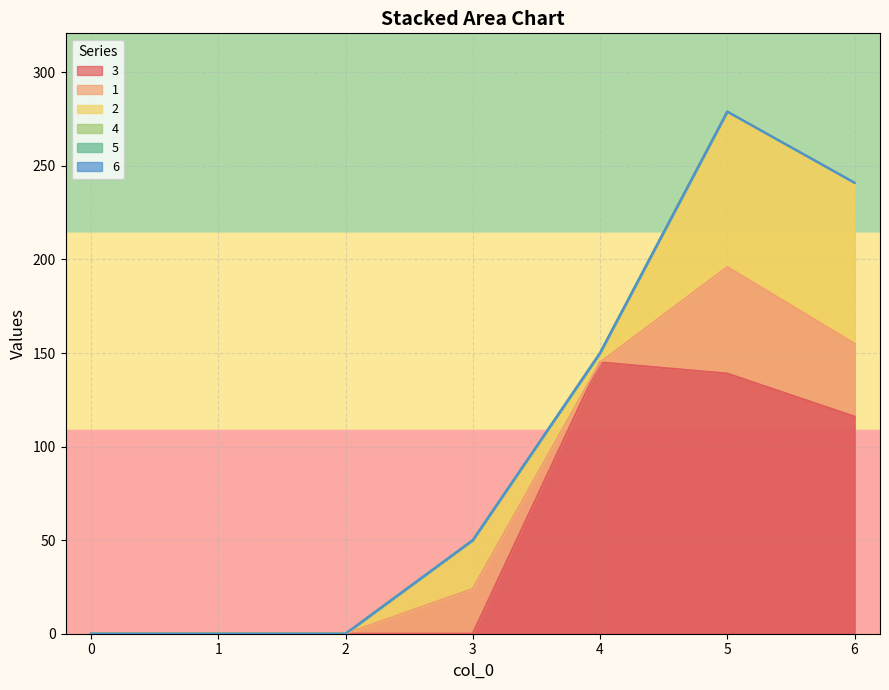

What is the maximum value shown in the chart?

145